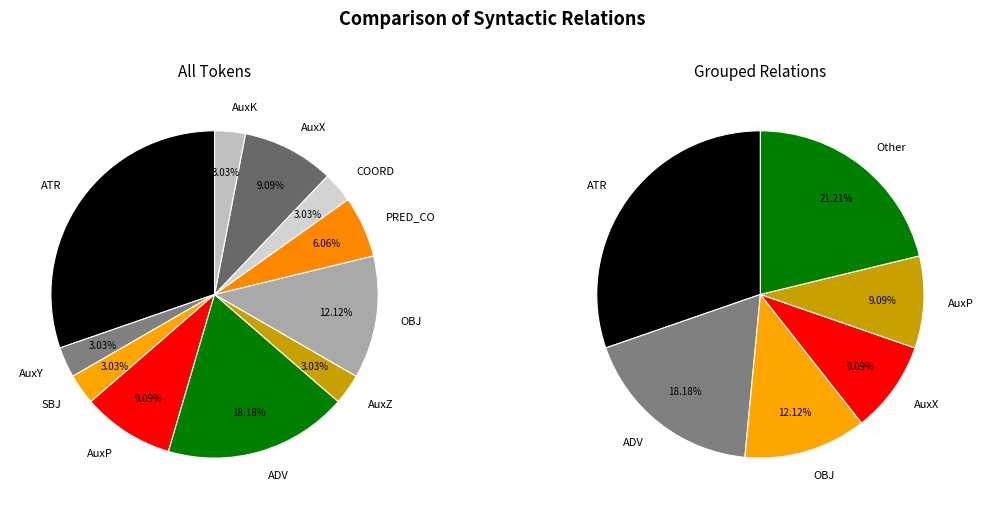

To the nearest percent, what percentage of the pie is OBJ?

12%